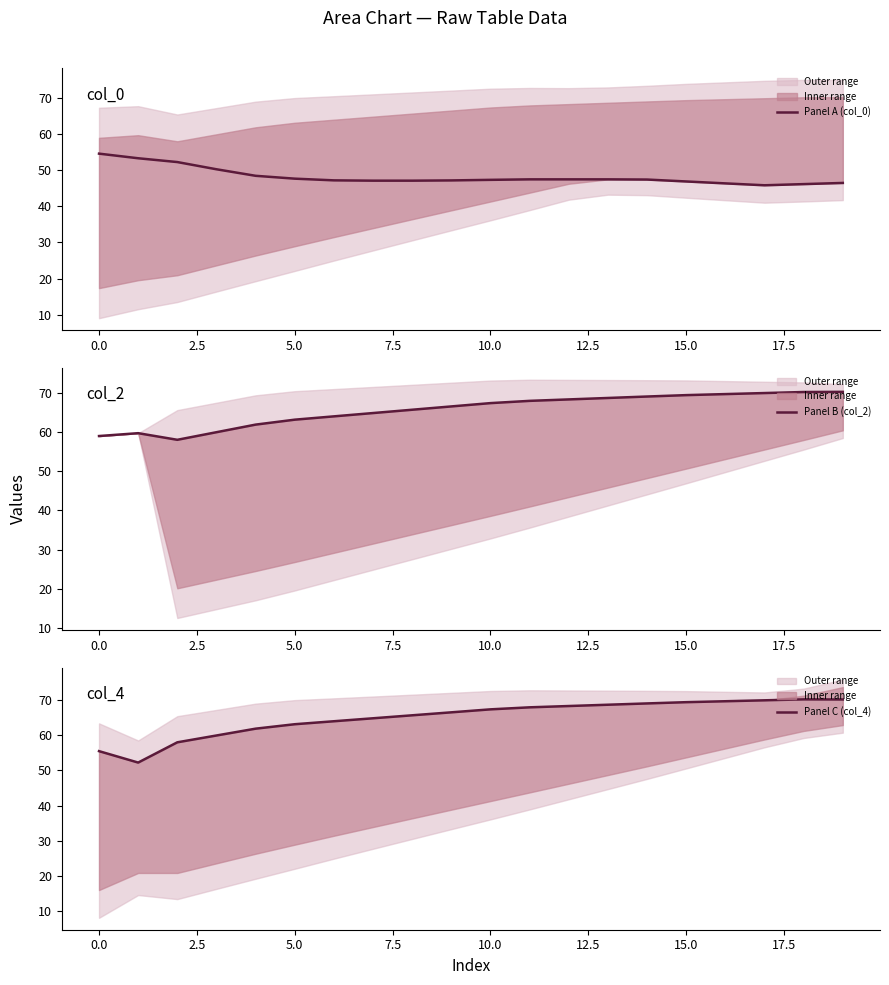

At how many categories does at least one series exceed 67?

10